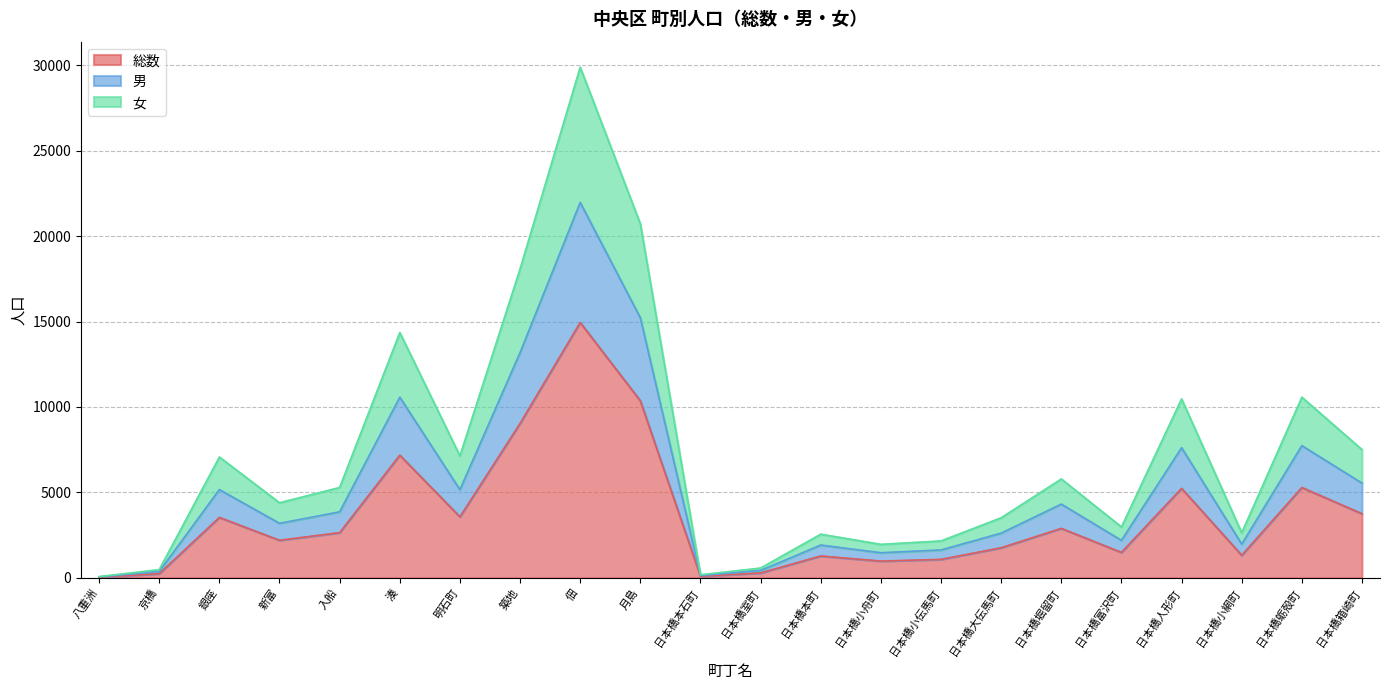

At which category does 男 reach its first local peak?

銀座